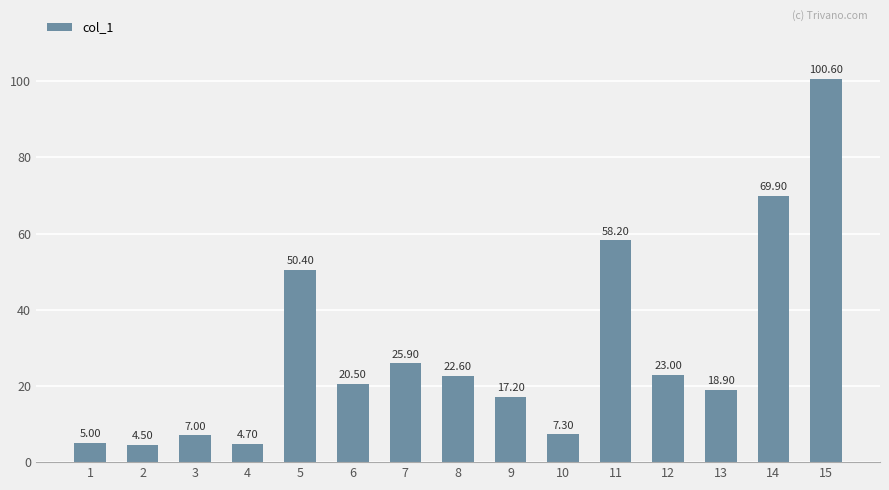

What is the maximum value shown in the chart?

100.6